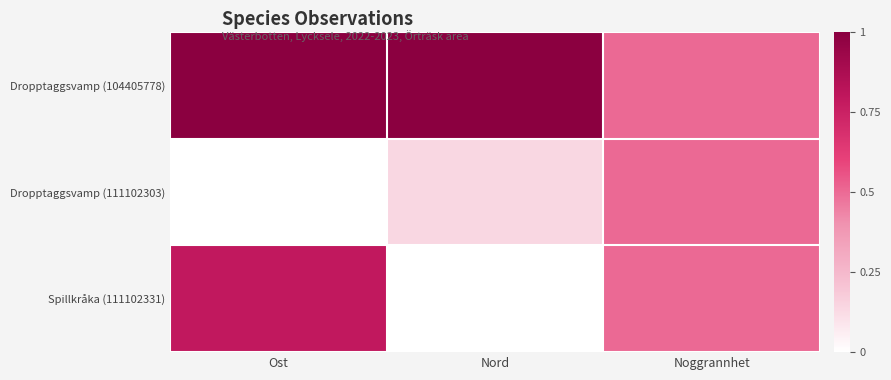

List the series in order of their peak value, highest first.

Dropptaggsvamp (104405778), Spillkråka (111102331), Dropptaggsvamp (111102303)